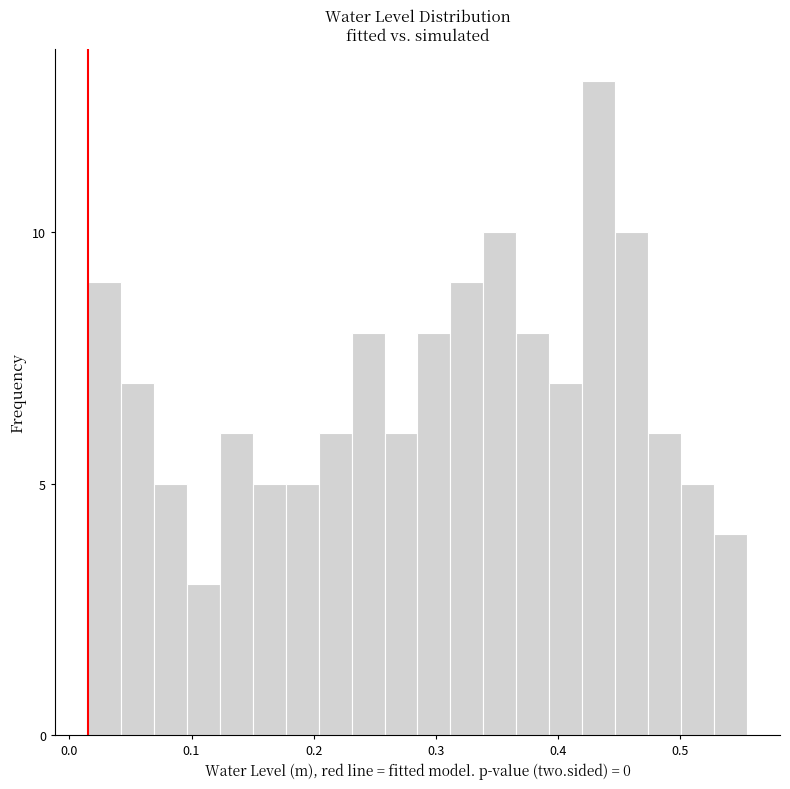

Around what value on the x-axis is the tallest bar? Give the approximate position of its centre, as read against the axis.

0.43